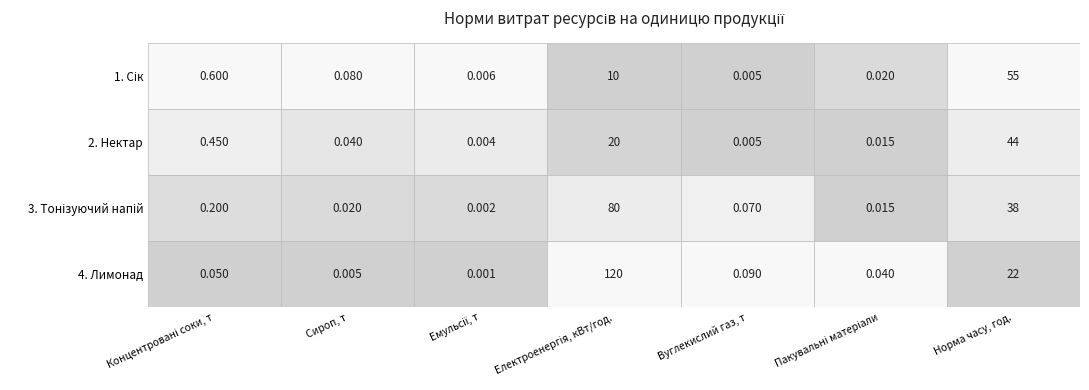

What is the highest value of the Електроенергія, кВт/год. series?

120.0